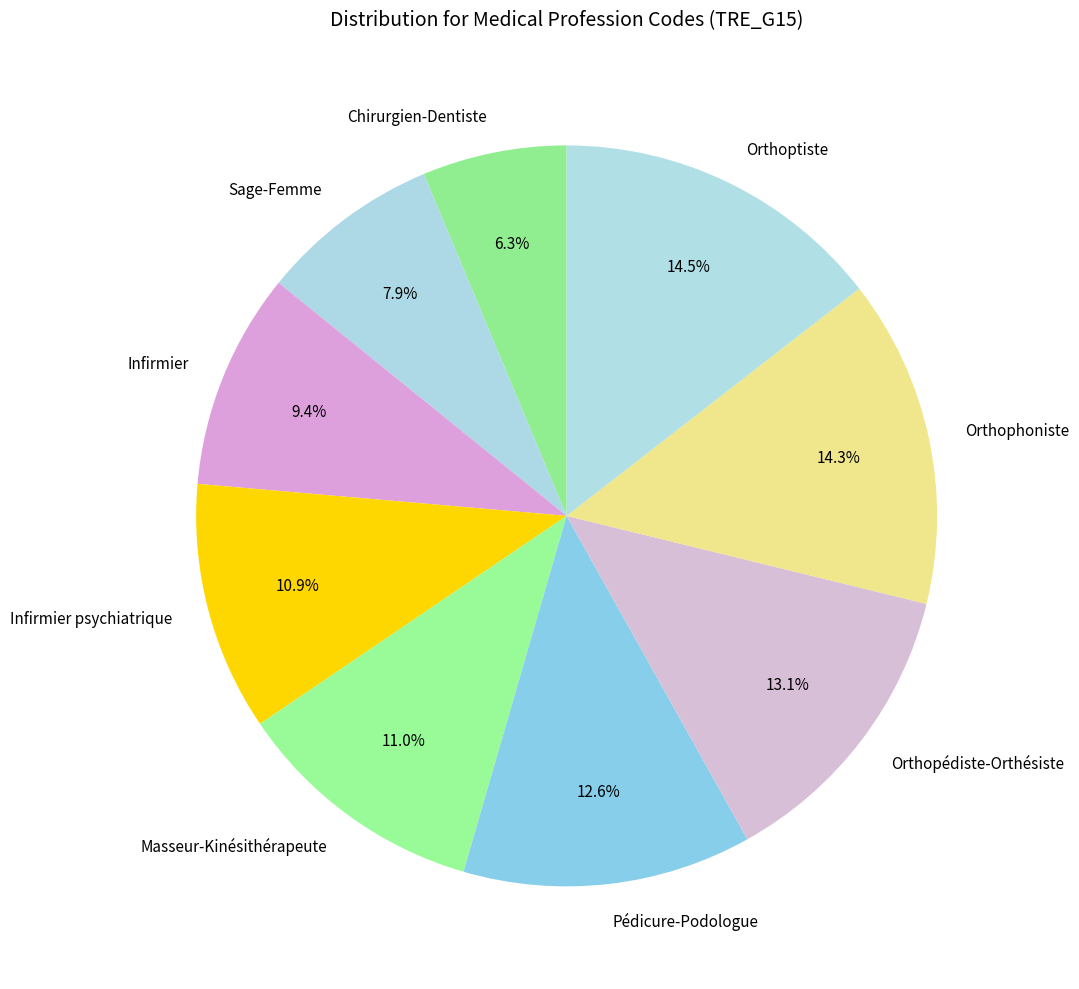

What is the smallest slice in the pie chart?

Chirurgien-Dentiste